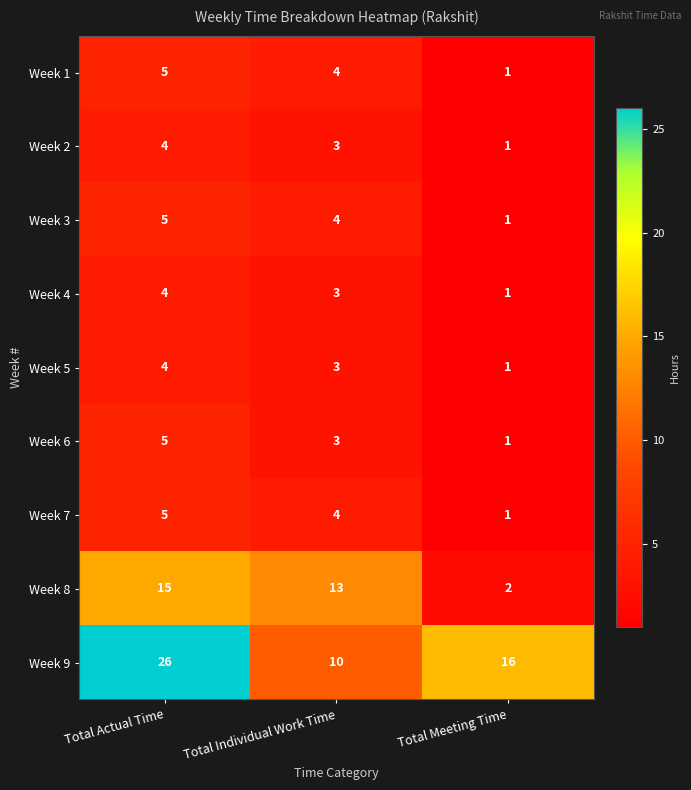

Reading left to right, extract all data points from this chart.

Week 1: 5	4	1
Week 2: 4	3	1
Week 3: 5	4	1
Week 4: 4	3	1
Week 5: 4	3	1
Week 6: 5	3	1
Week 7: 5	4	1
Week 8: 15	13	2
Week 9: 26	10	16